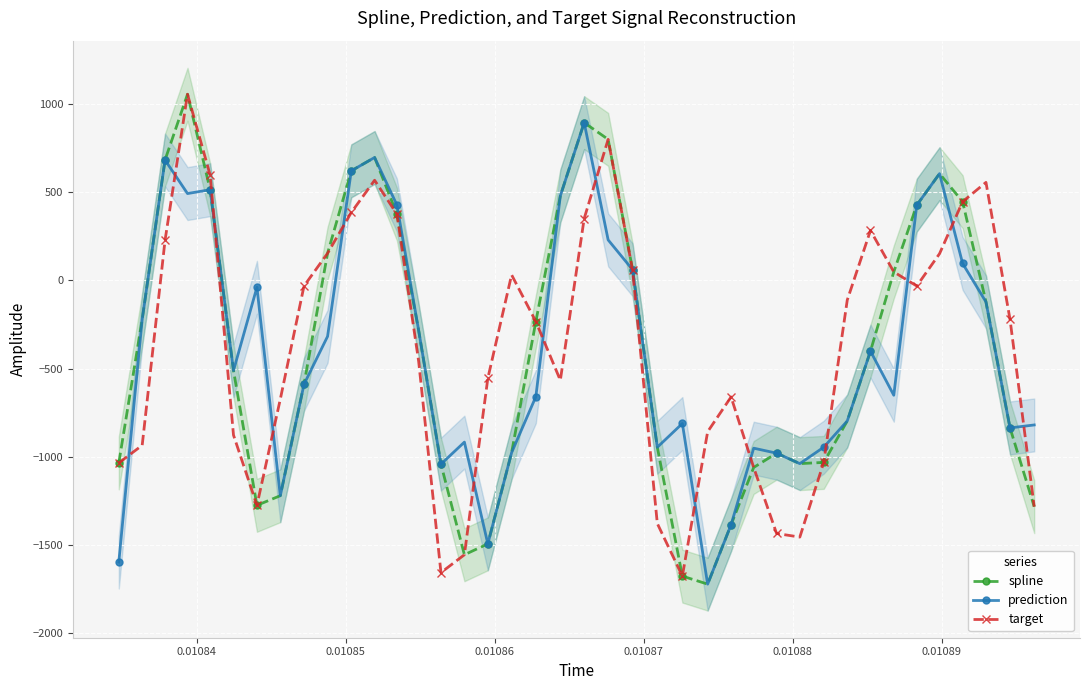

Which series has the largest range (max minus min)?

spline